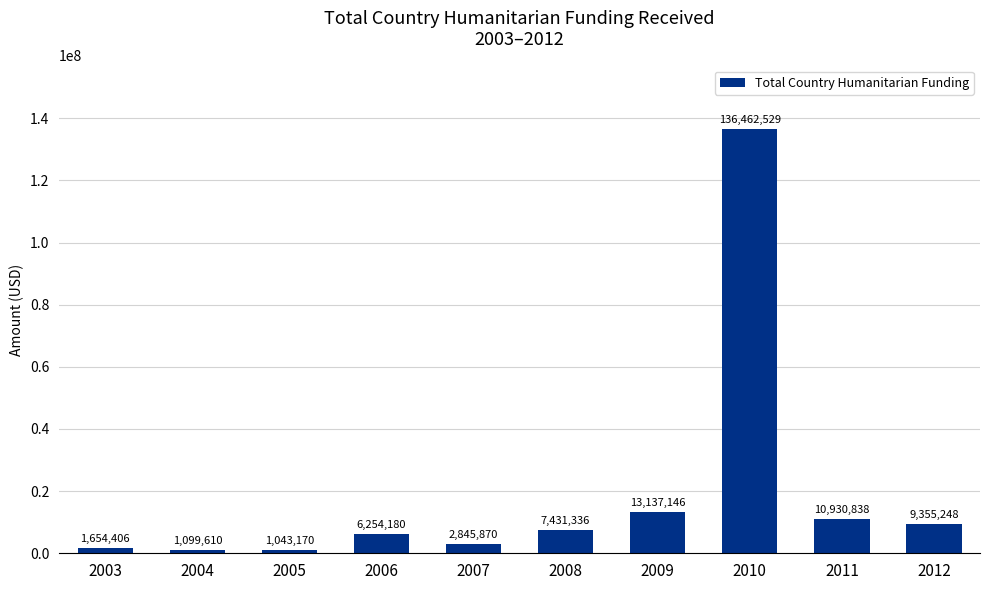

Is it true that the value at 2007 is 2845870?

True